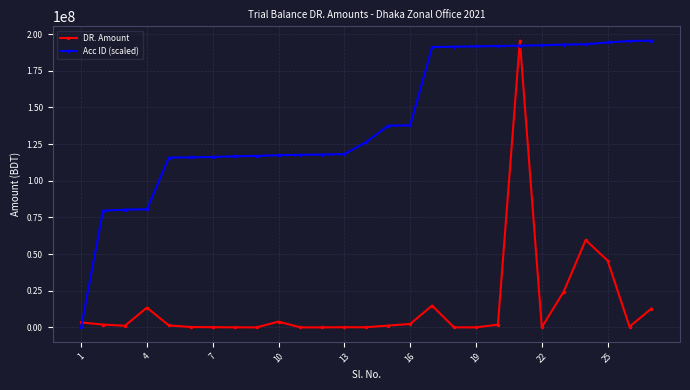

What is the average value of the Acc ID (scaled) series?

141338896.7